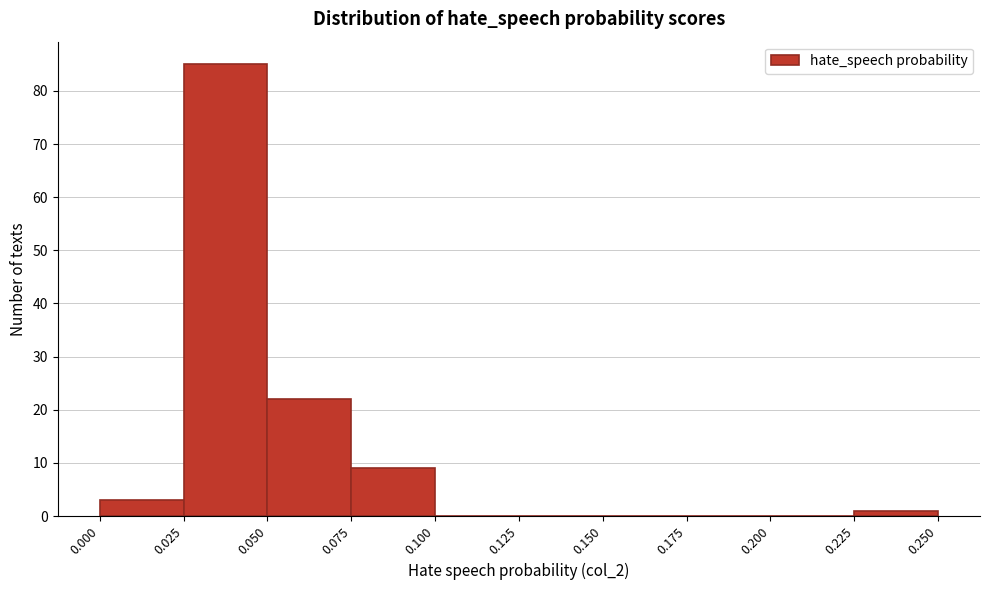

Reading left to right, transcribe this chart: for each bar, give the range it covers on the x-axis and its height. The values are not printed on the chart, so give them approximately, as read against the axis.

0.000 to 0.025: 3
0.025 to 0.050: 85
0.050 to 0.075: 22
0.075 to 0.100: 9
0.100 to 0.125: 0
0.125 to 0.150: 0
0.150 to 0.175: 0
0.175 to 0.200: 0
0.200 to 0.225: 0
0.225 to 0.250: 1